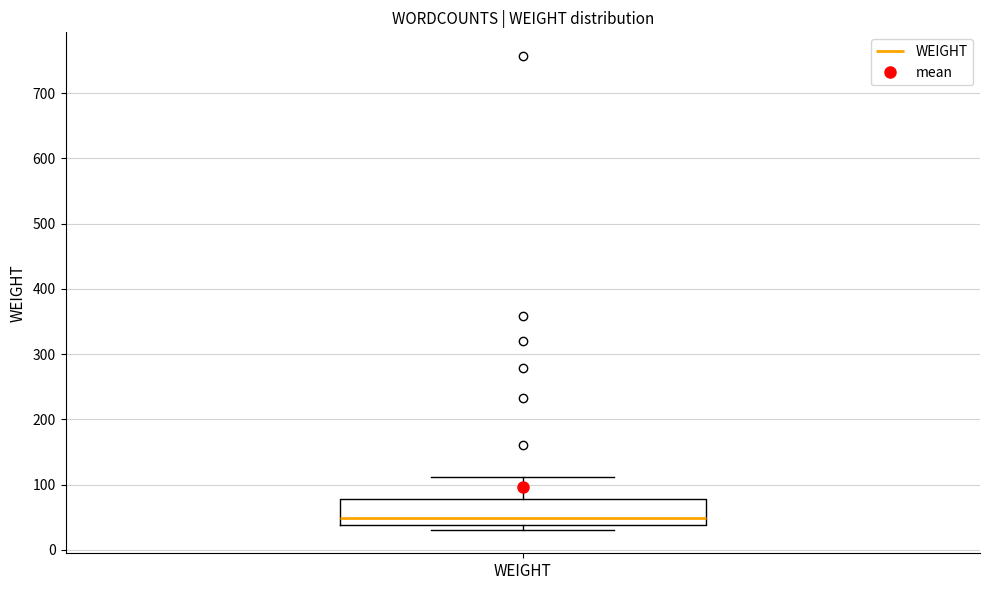

Transcribe this box plot: give where the median line is, the range the box spans, and where the two whiskers end, as read against the y-axis. The values are not printed on the chart, so give them approximately, as read against the axis.

median 50, box 40 to 80, whiskers 30 to 110